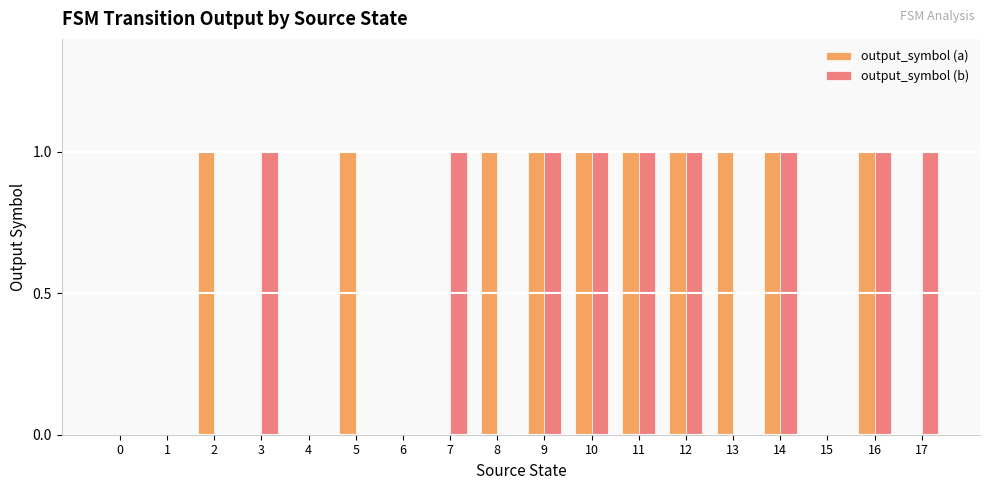

Reading left to right, transcribe all the data shown in this chart.

output_symbol (a): 0=0	1=0	2=1	3=0	4=0	5=1	6=0	7=0	8=1	9=1	10=1	11=1	12=1	13=1	14=1	15=0	16=1	17=0
output_symbol (b): 0=0	1=0	2=0	3=1	4=0	5=0	6=0	7=1	8=0	9=1	10=1	11=1	12=1	13=0	14=1	15=0	16=1	17=1